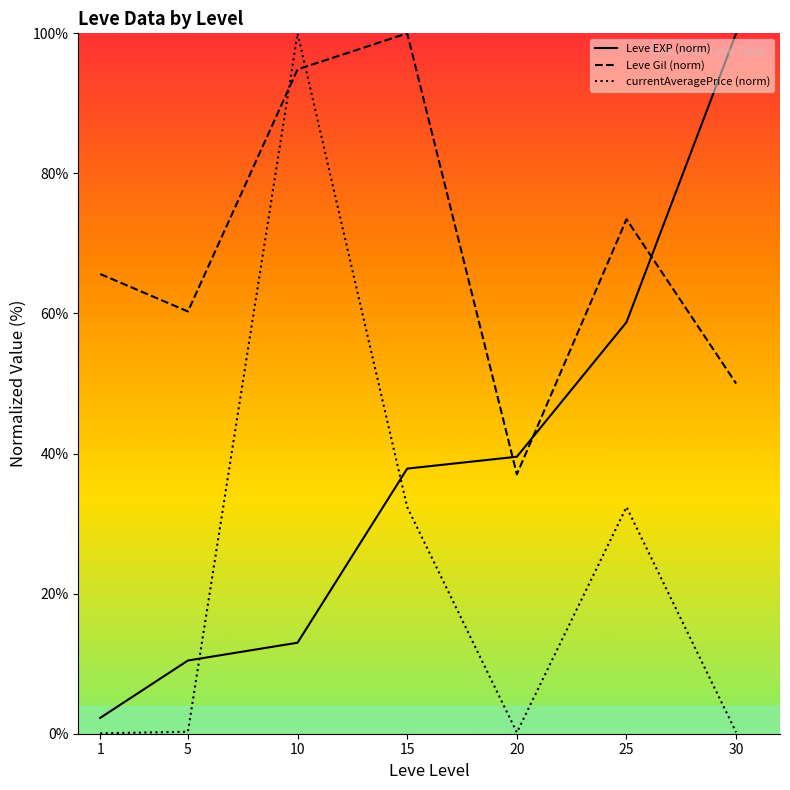

What are all the series names shown in the legend?

Leve EXP (norm), Leve Gil (norm), currentAveragePrice (norm)